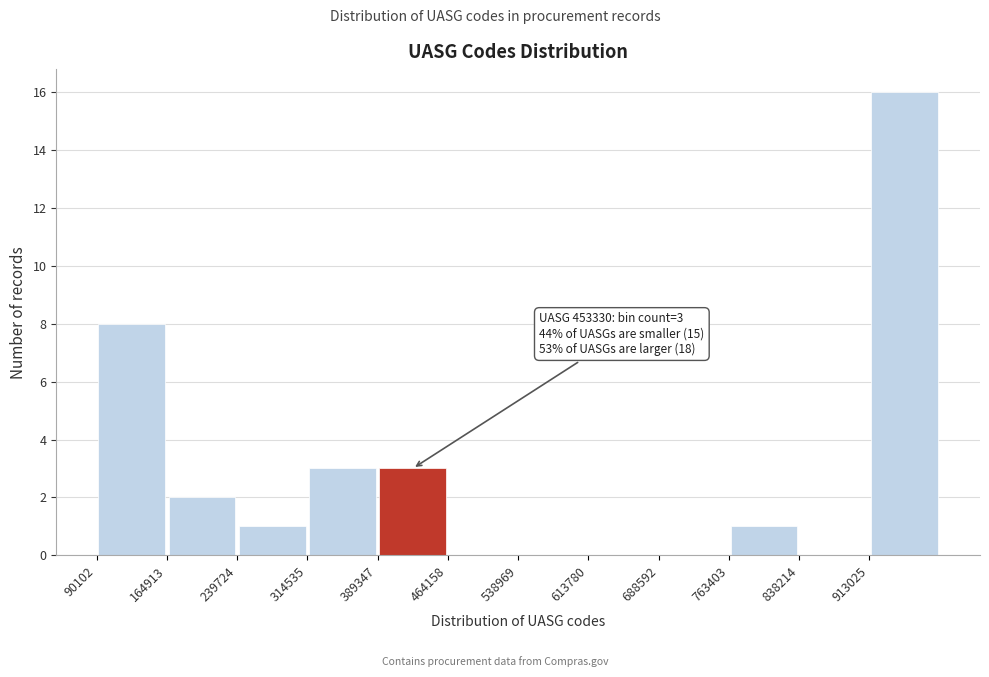

Which range on the x-axis has the tallest bar?

910000 to 990000